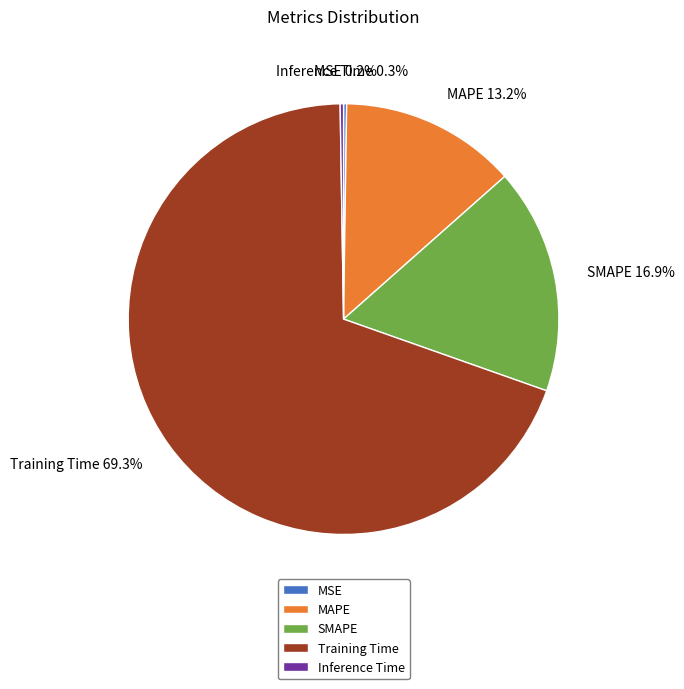

Which slice is the largest?

Training Time